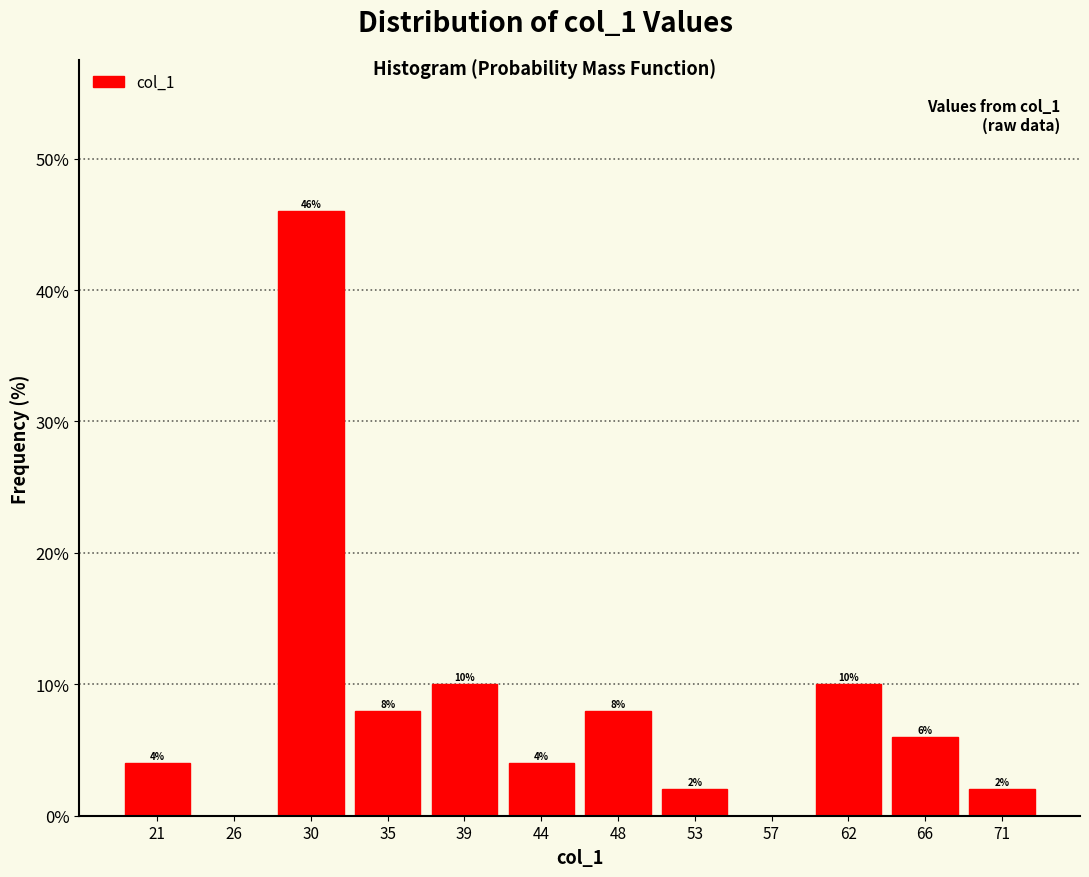

Over which range of the x-axis is the bar tallest?

28.0 to 32.5